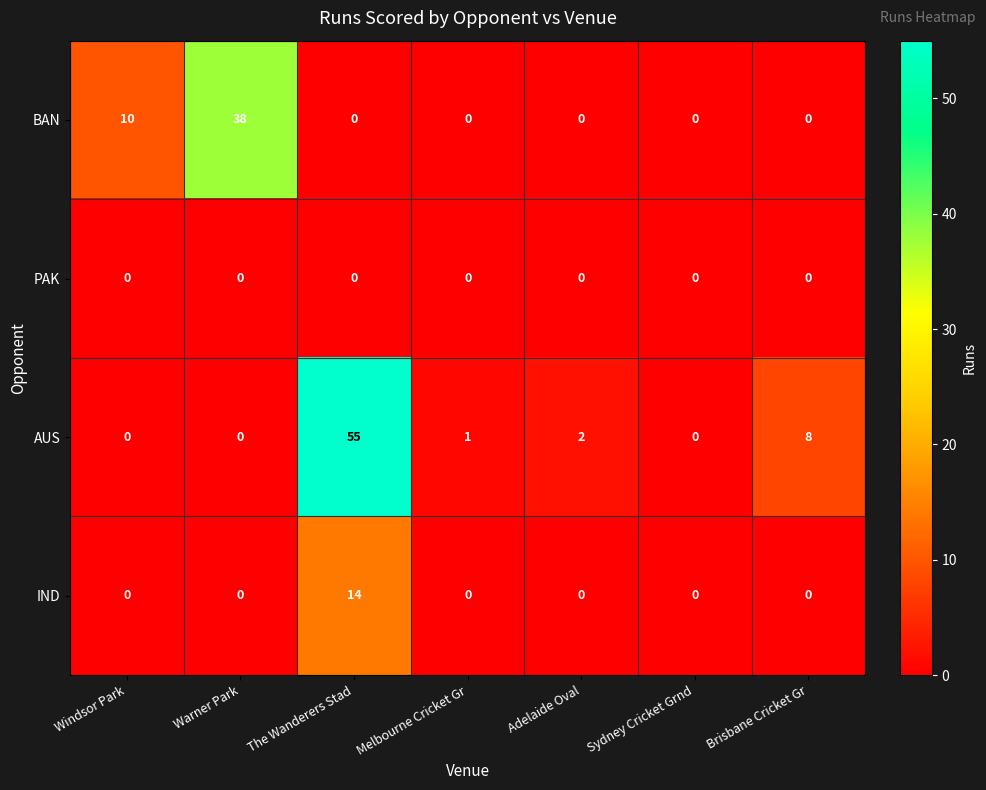

Reading right to left, transcribe all the data shown in this chart.

BAN: 0	0	0	0	0	38	10
PAK: 0	0	0	0	0	0	0
AUS: 8	0	2	1	55	0	0
IND: 0	0	0	0	14	0	0